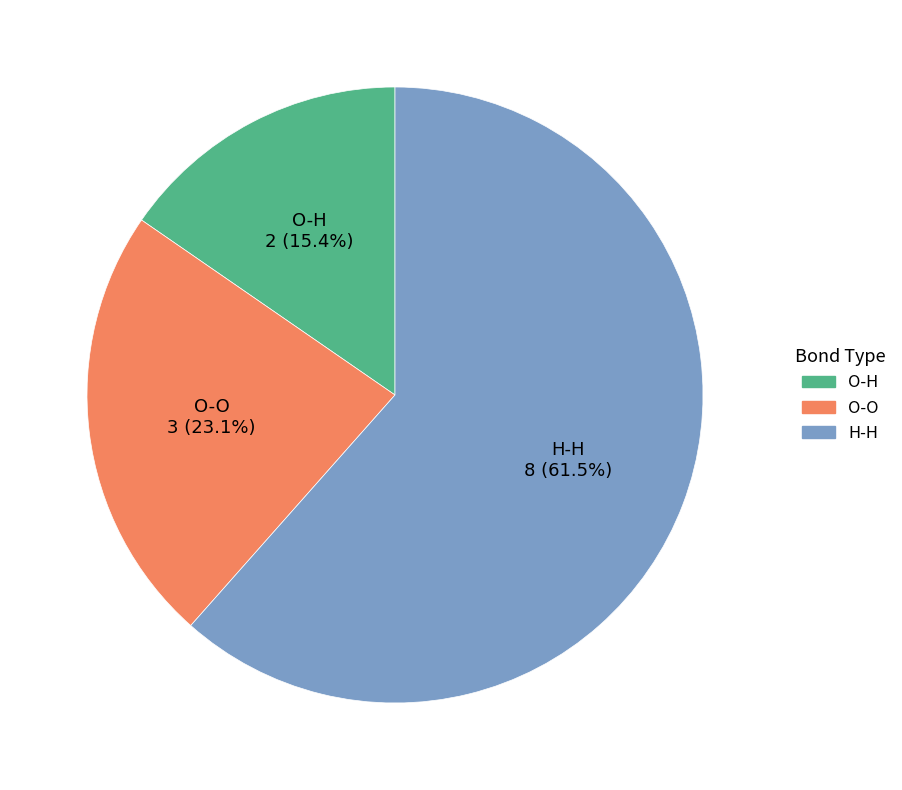

To the nearest percent, what is the combined percentage of O-O and O-H?

38%